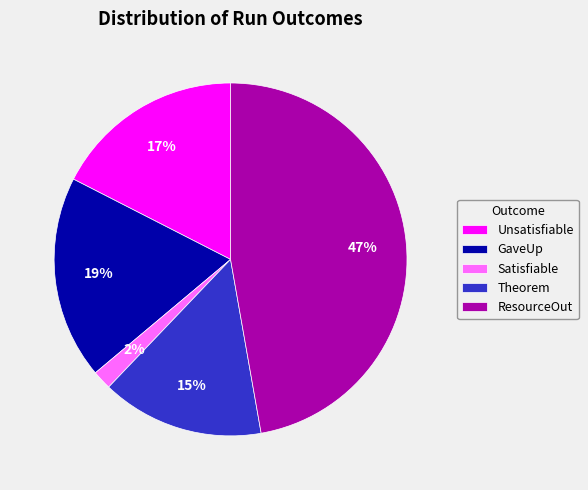

To the nearest percent, what is the average slice percentage?

20%